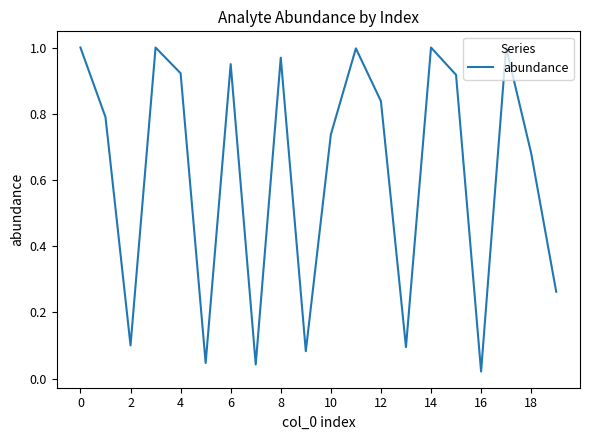

What is the label of the 8th point from the right?

12